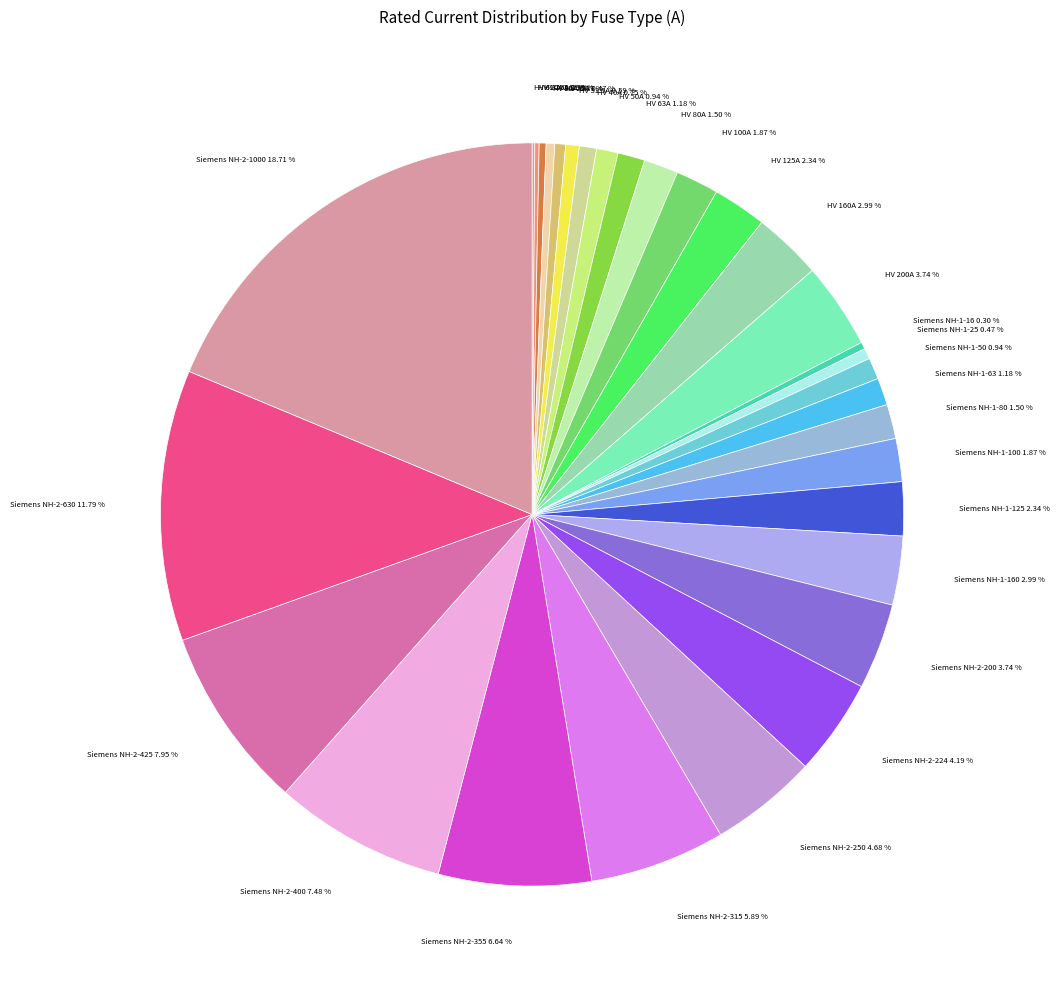

Which slice is the largest?

Siemens NH-2-1000